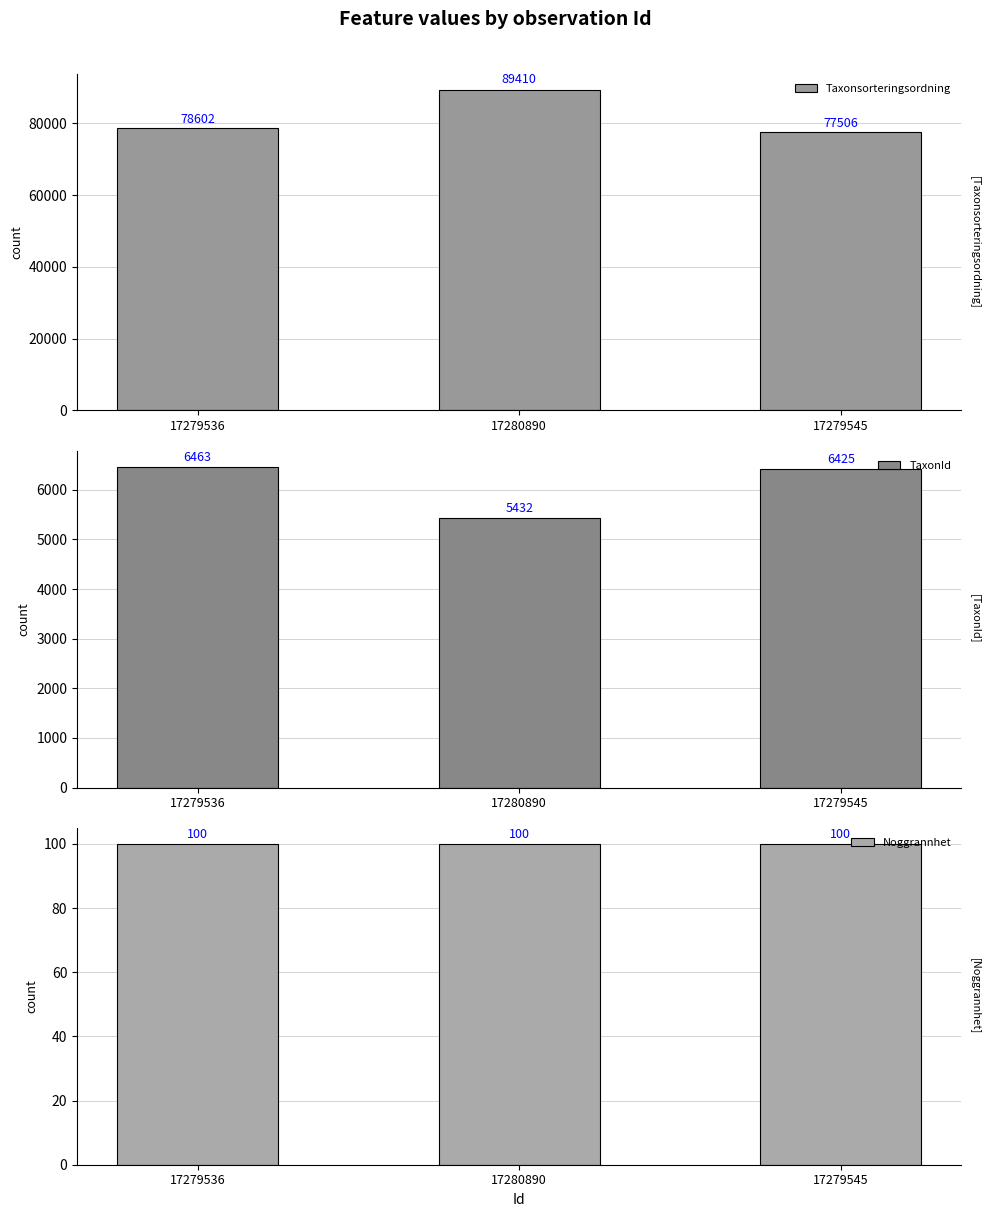

Rank the series at 17280890 from lowest to highest value.

Noggrannhet, TaxonId, Taxonsorteringsordning